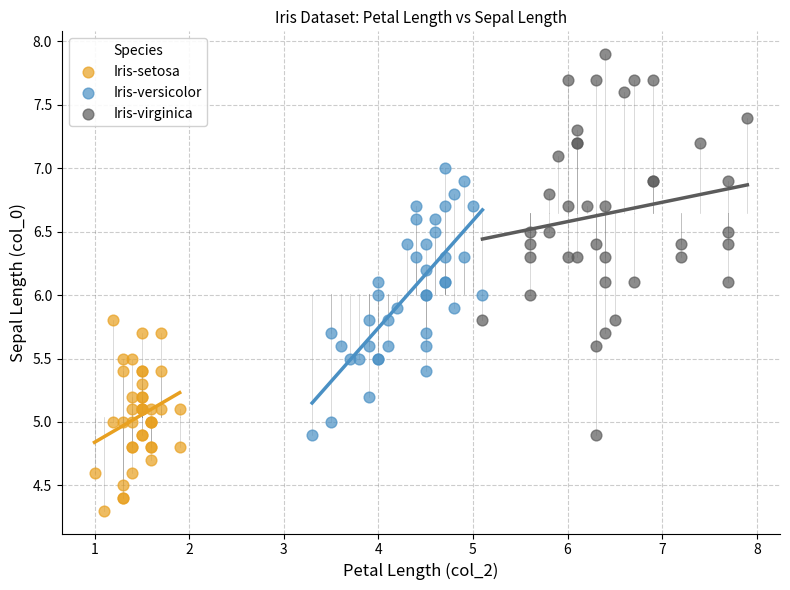

Which series has the widest spread of Y values?

Iris-virginica